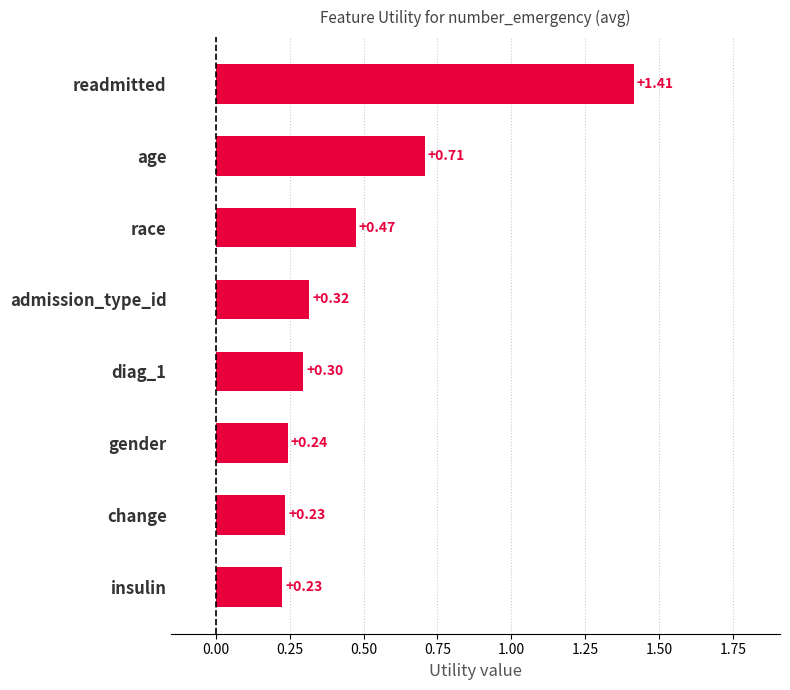

At which category does the chart reach its peak across all series?

readmitted